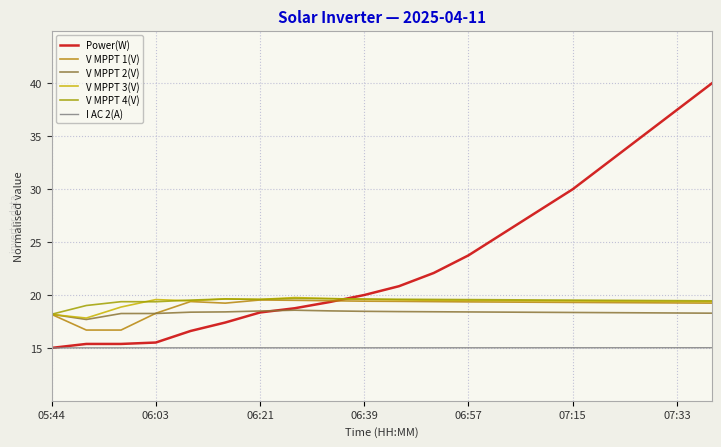

How many times do V MPPT 4(V) and Power(W) cross each other?

1